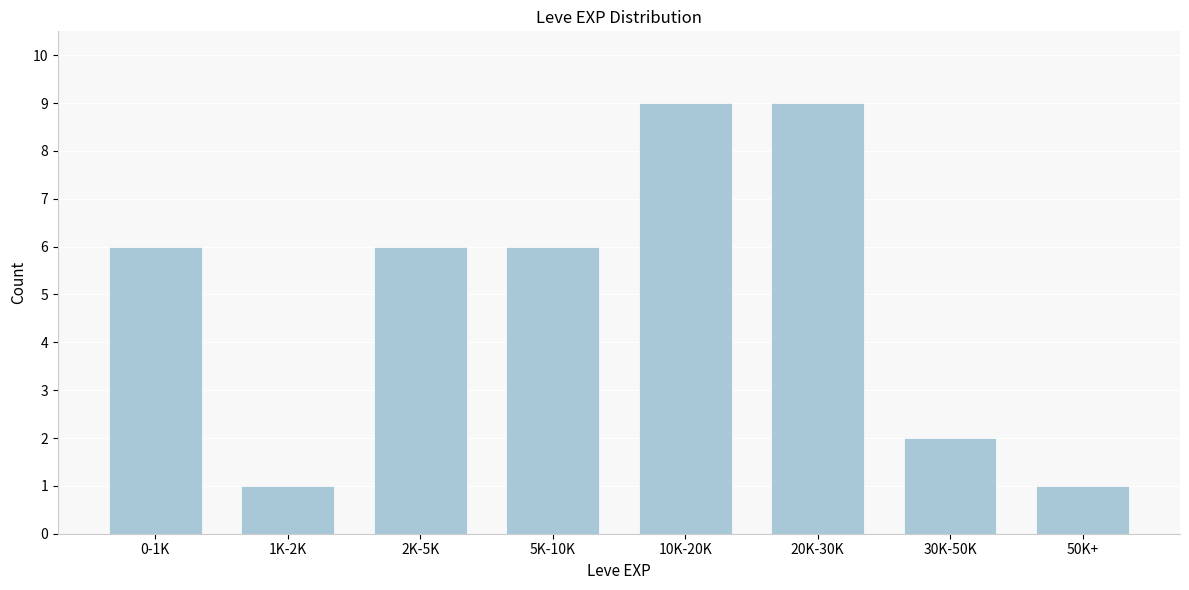

Reading left to right, what are all the values shown in this chart?

0-1K=6	1K-2K=1	2K-5K=6	5K-10K=6	10K-20K=9	20K-30K=9	30K-50K=2	50K+=1